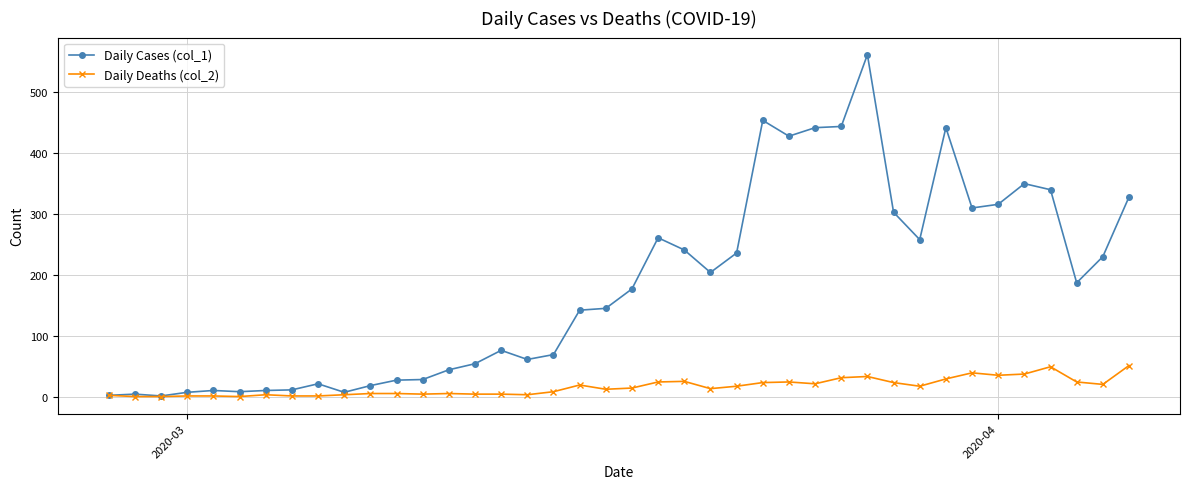

True or false: Daily Deaths (col_2) has more than 2 points higher than both neighbors.

True